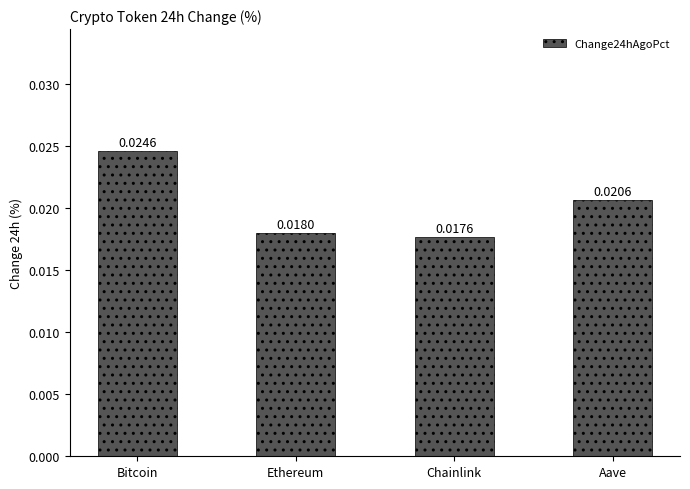

List the labels in order of value, largest first.

Bitcoin, Aave, Ethereum, Chainlink